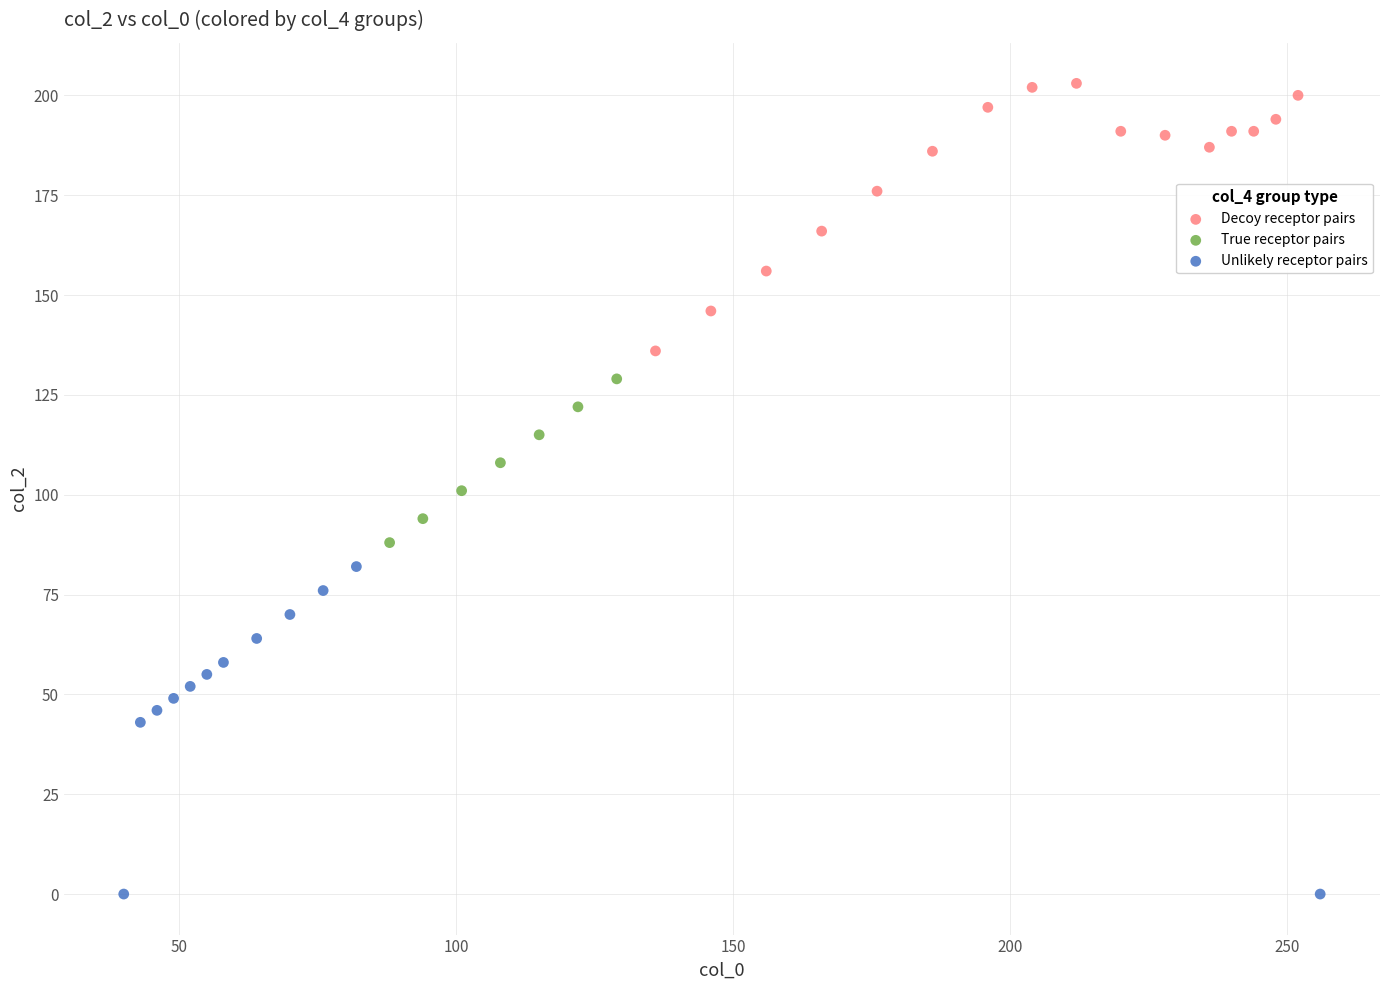

Which series reaches the maximum Y coordinate?

Decoy receptor pairs